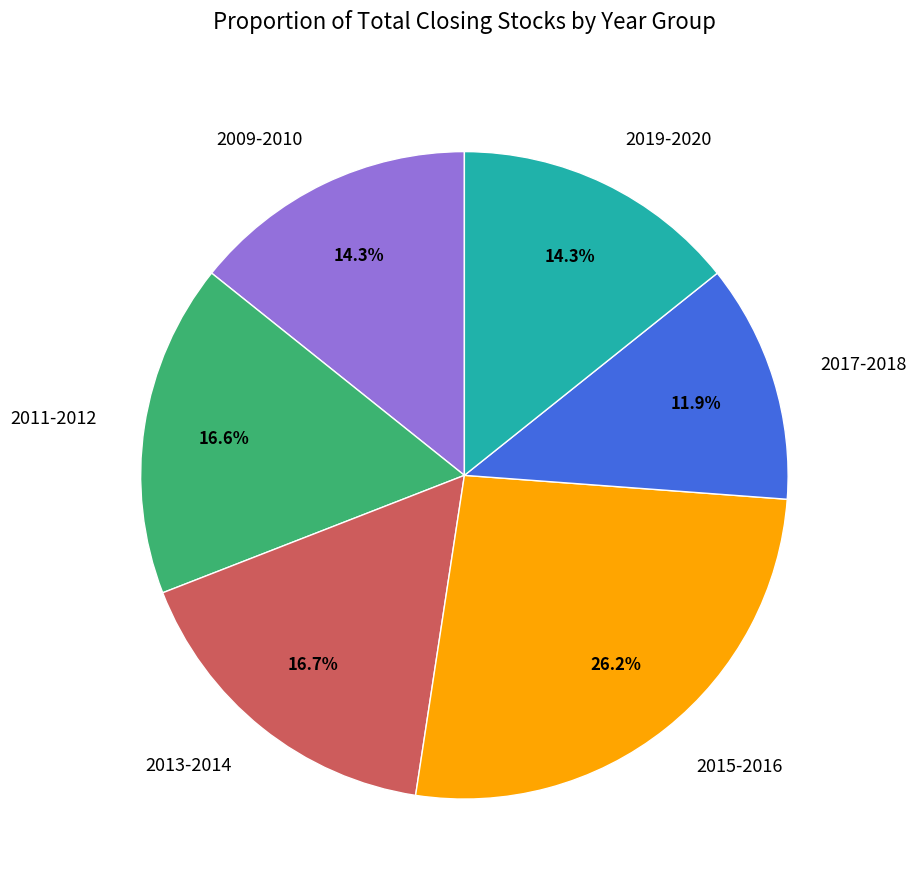

Which has a higher value, 2009-2010 or 2017-2018?

2009-2010